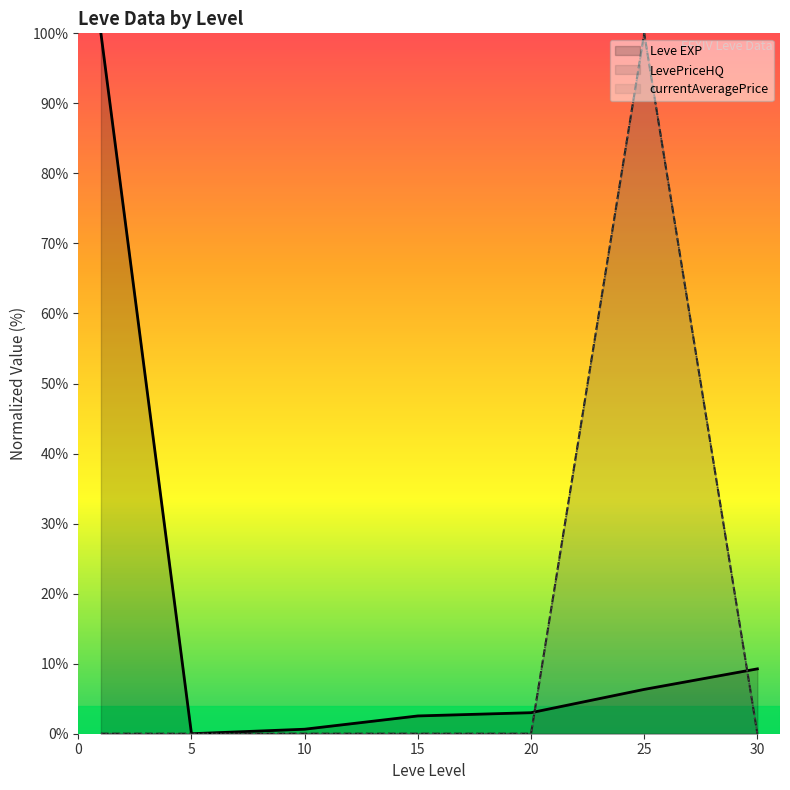

What is the difference between the Leve EXP values at 10 and 25?

5.7